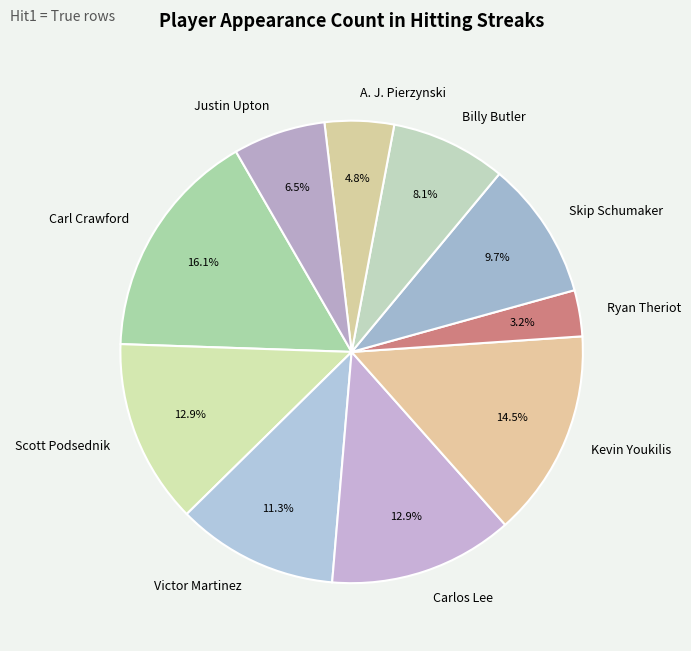

Between Kevin Youkilis and Carlos Lee, which is larger?

Kevin Youkilis